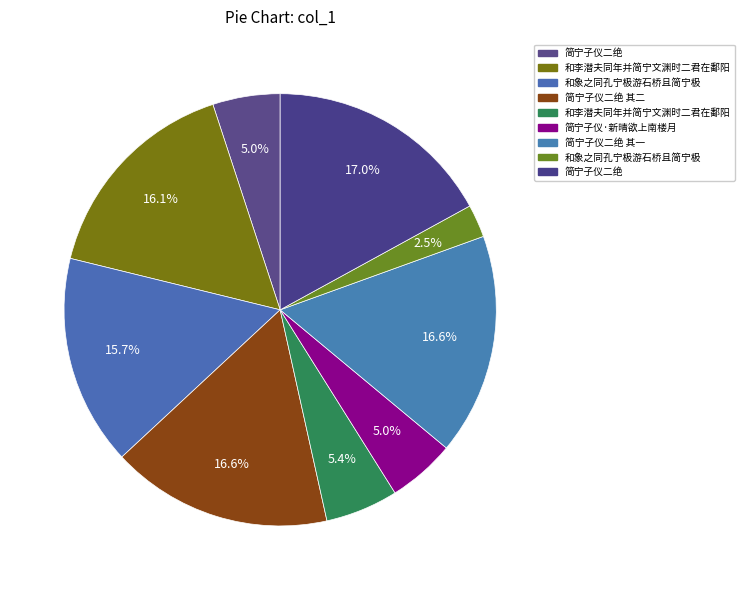

How many slices are in this pie chart?

9